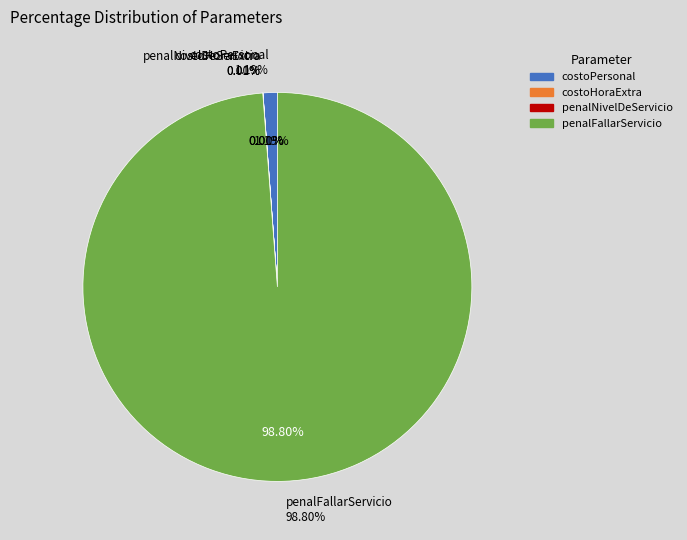

Which category has the smallest portion of the pie?

costoHoraExtra